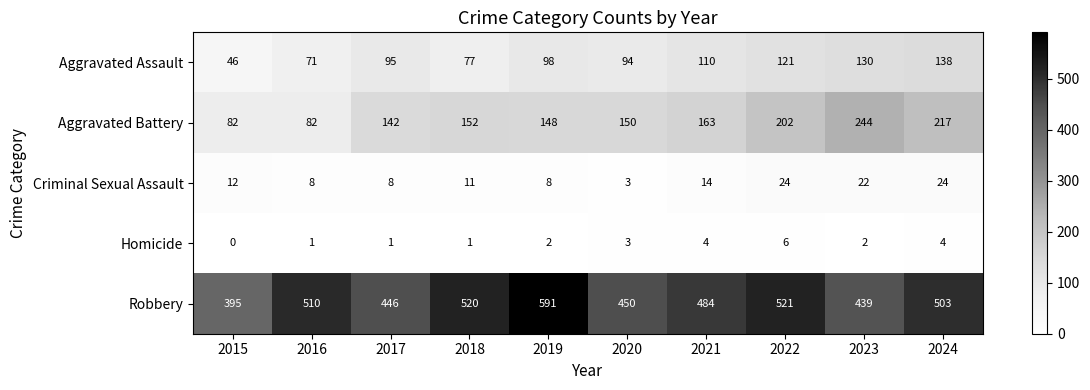

Between 2016 and 2022, which series saw the biggest shift?

Aggravated Battery